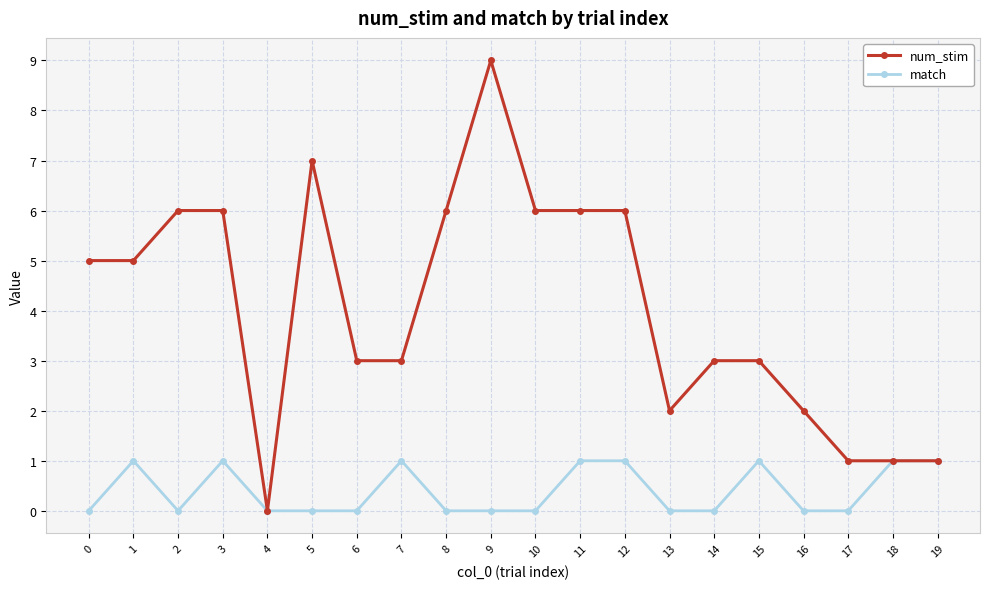

What is the value of the num_stim point at the 11th from the left?

6